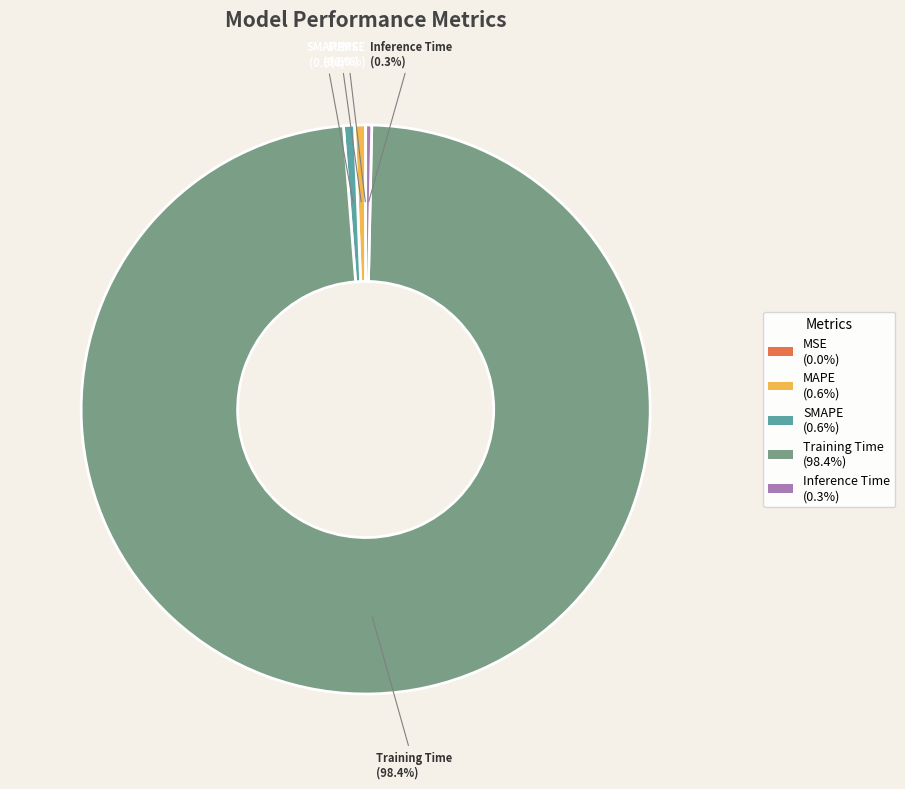

What percentage is NOT represented by SMAPE (0.6%)?

99.4%